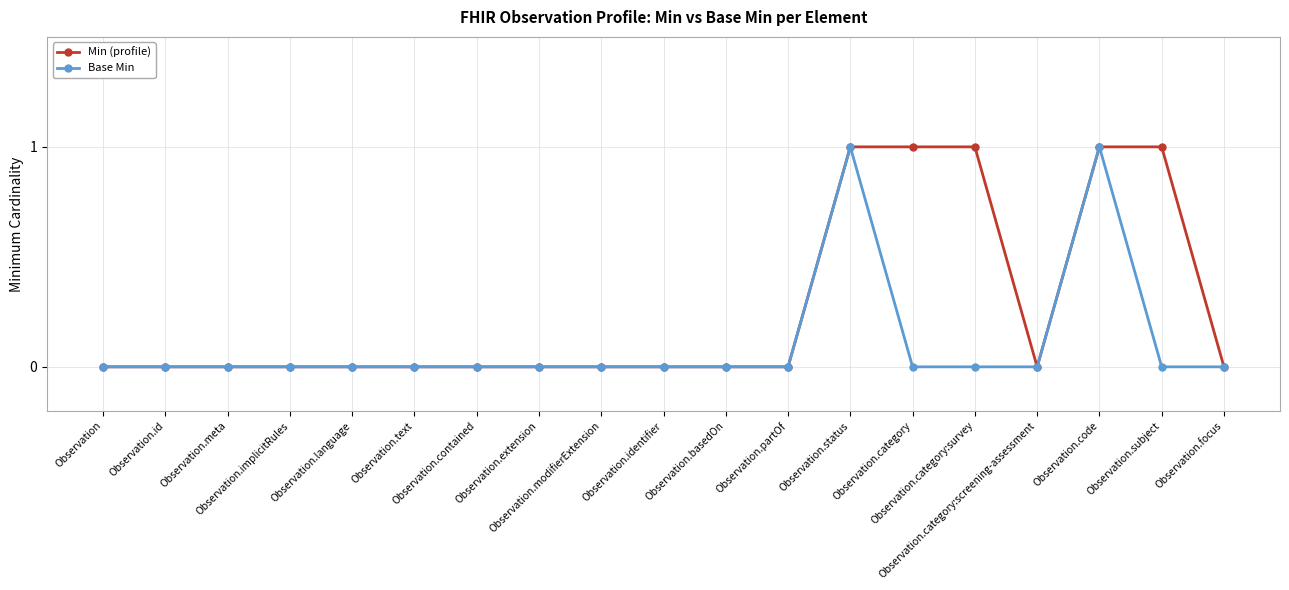

True or false: Base Min has more than 1 interior local peaks.

True